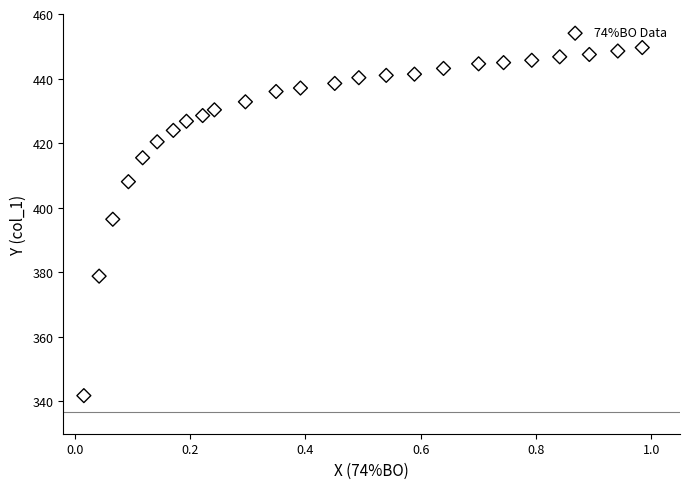

What is the range of X values (max minus min)?

1.0